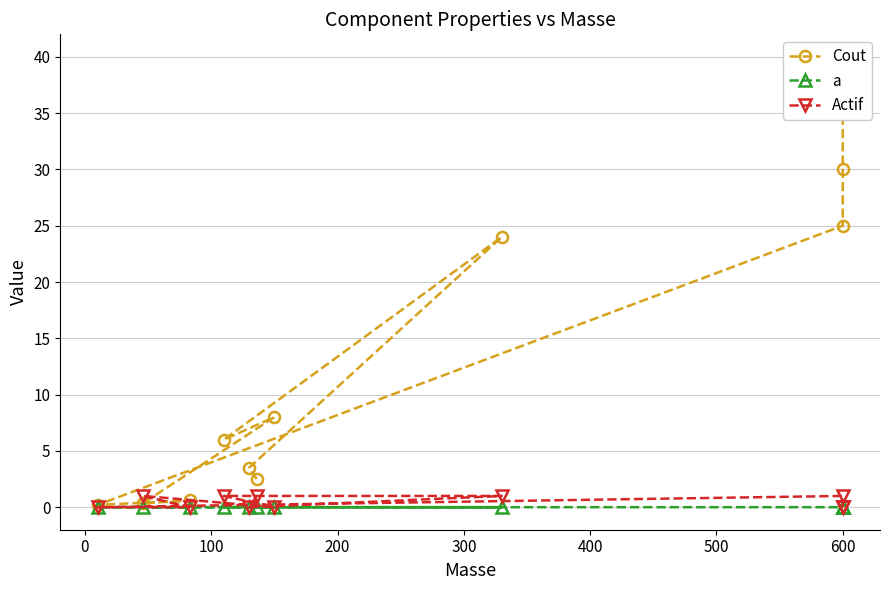

True or false: a and Cout intersect in this chart.

False